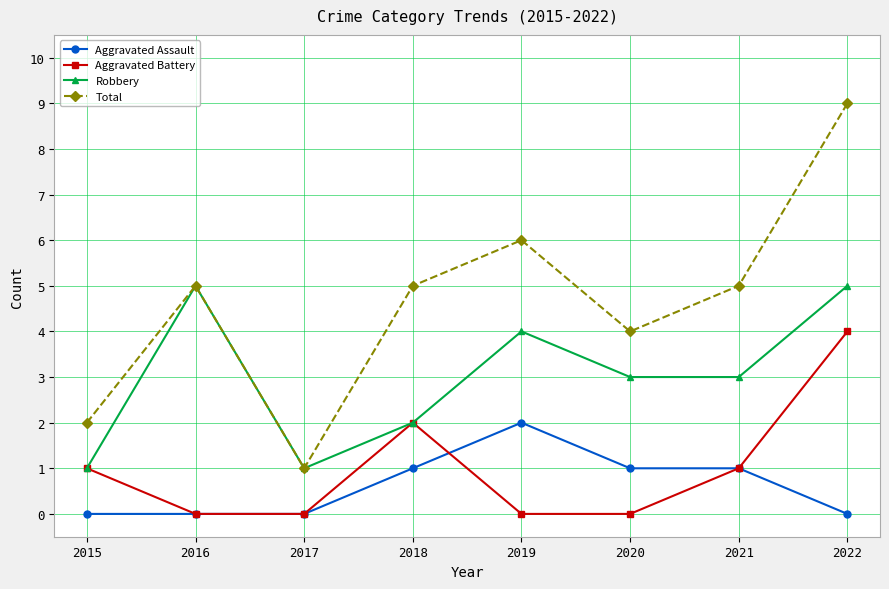

True or false: Robbery and Aggravated Assault intersect in this chart.

False